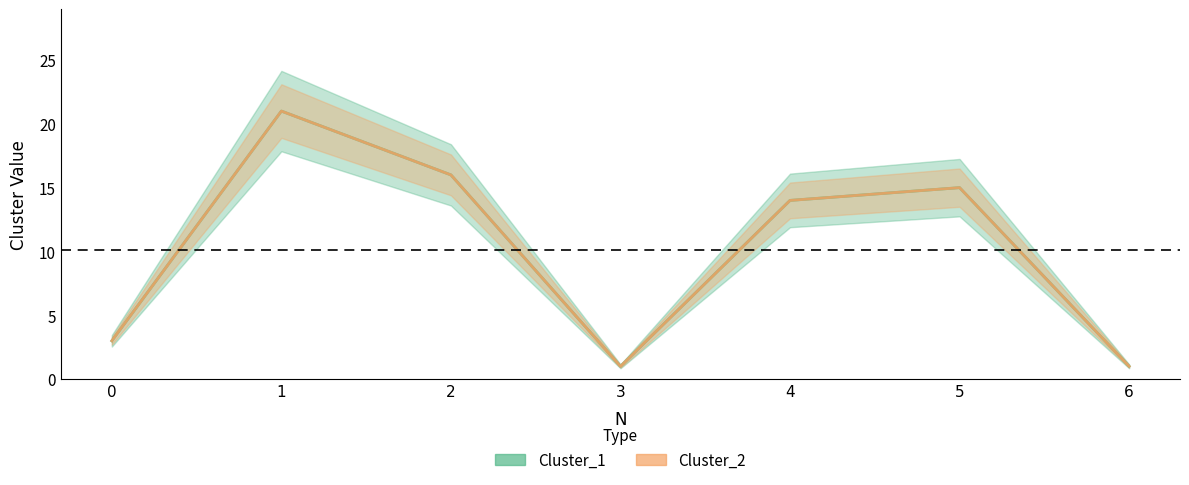

How many distinct data groups are displayed?

2